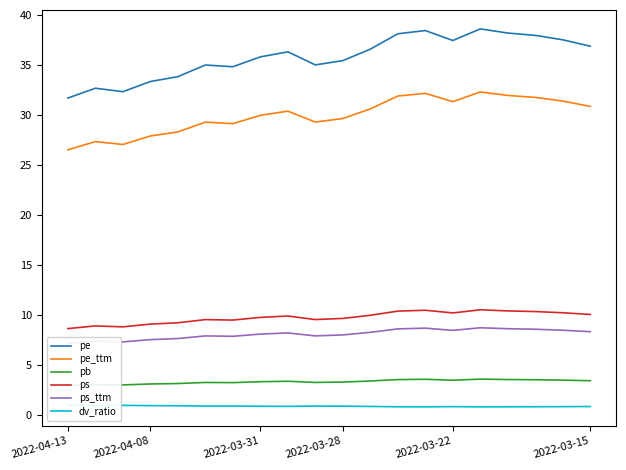

True or false: ps_ttm and pe cross at least once.

False